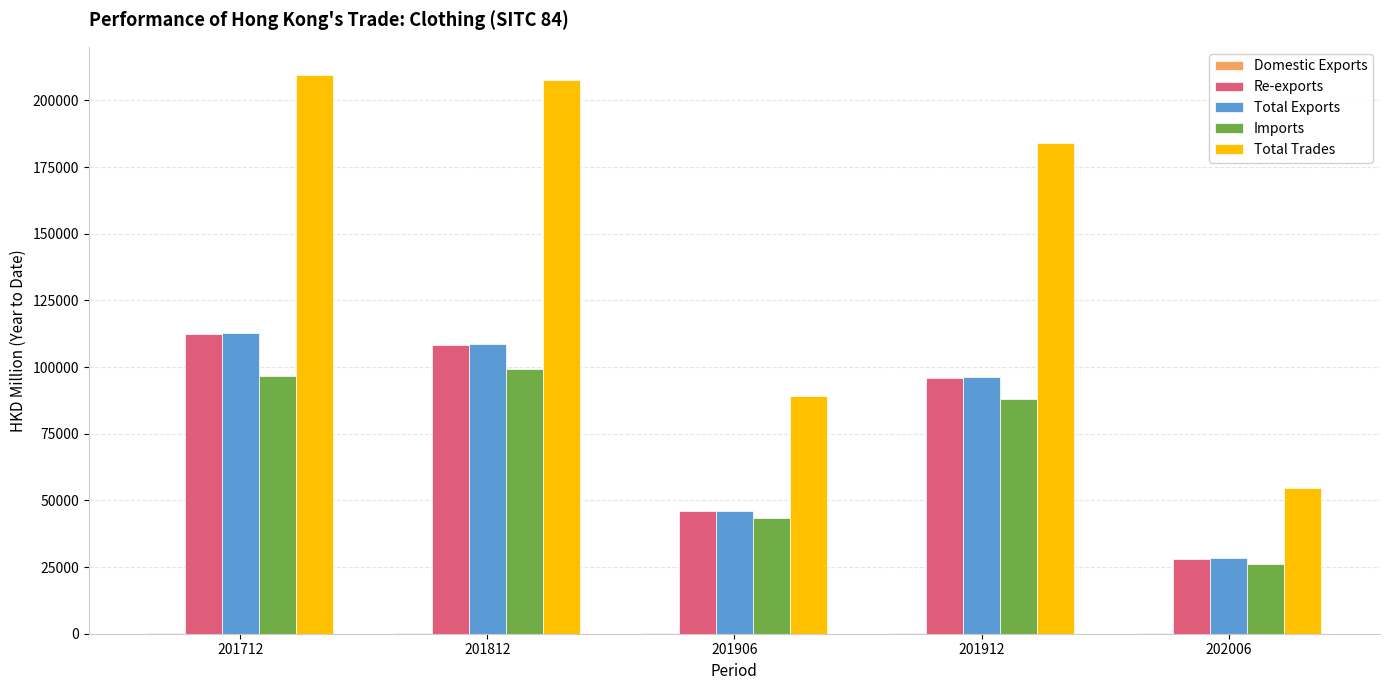

Between 201712 and 201912, which series saw the biggest shift?

Total Trades